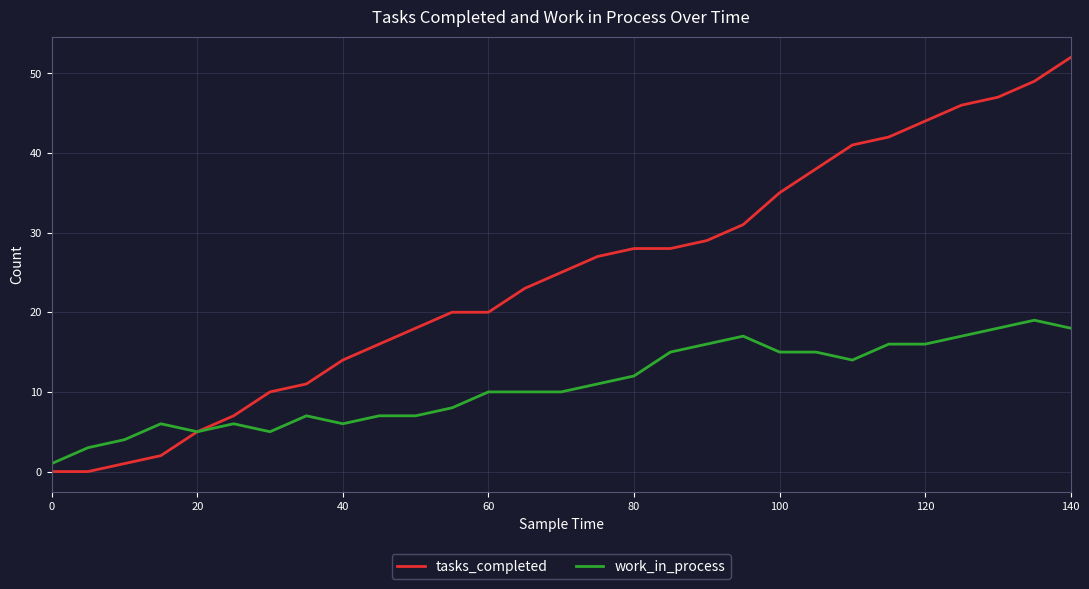

What is the maximum value shown in the chart?

52